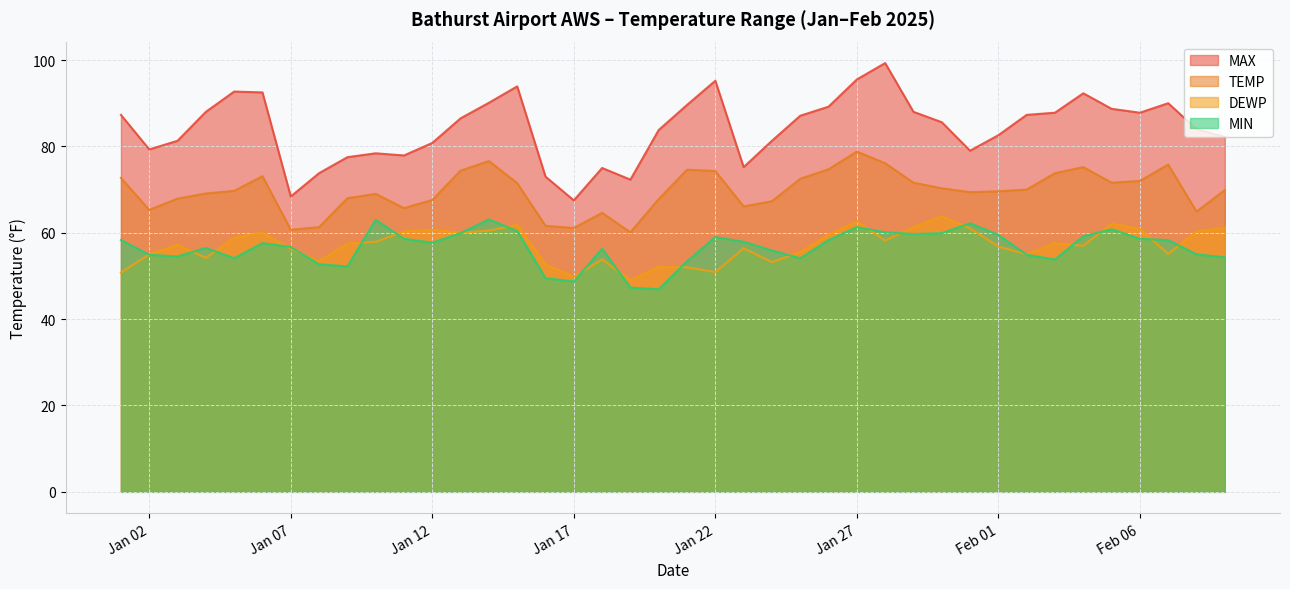

What is the maximum value shown in the chart?

99.3